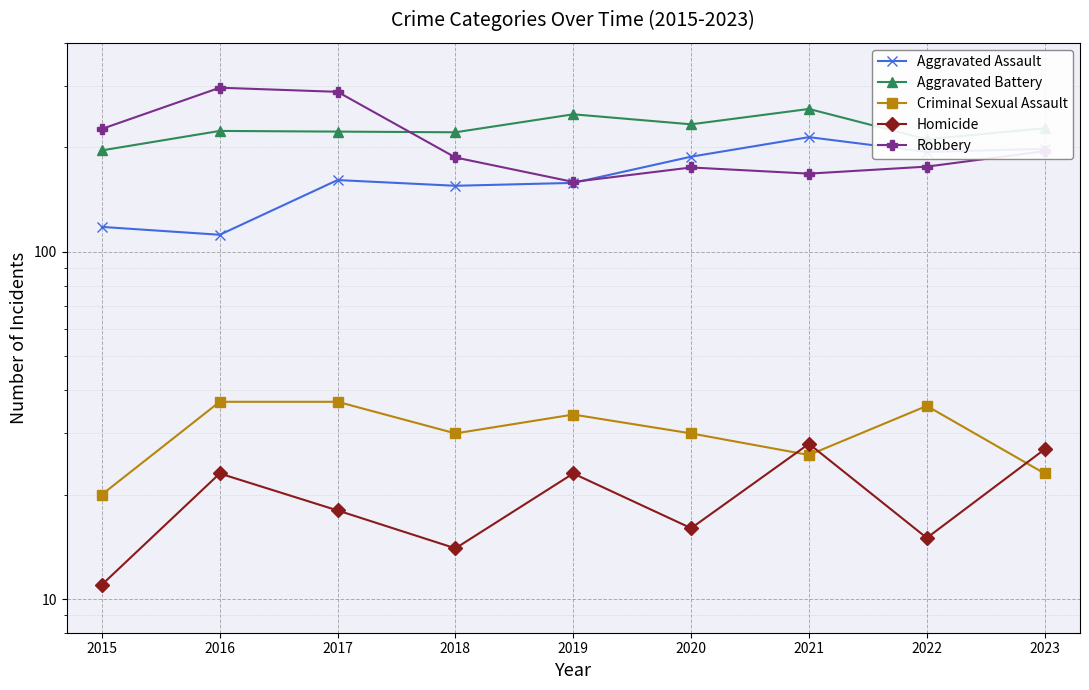

True or false: Criminal Sexual Assault and Robbery intersect in this chart.

False